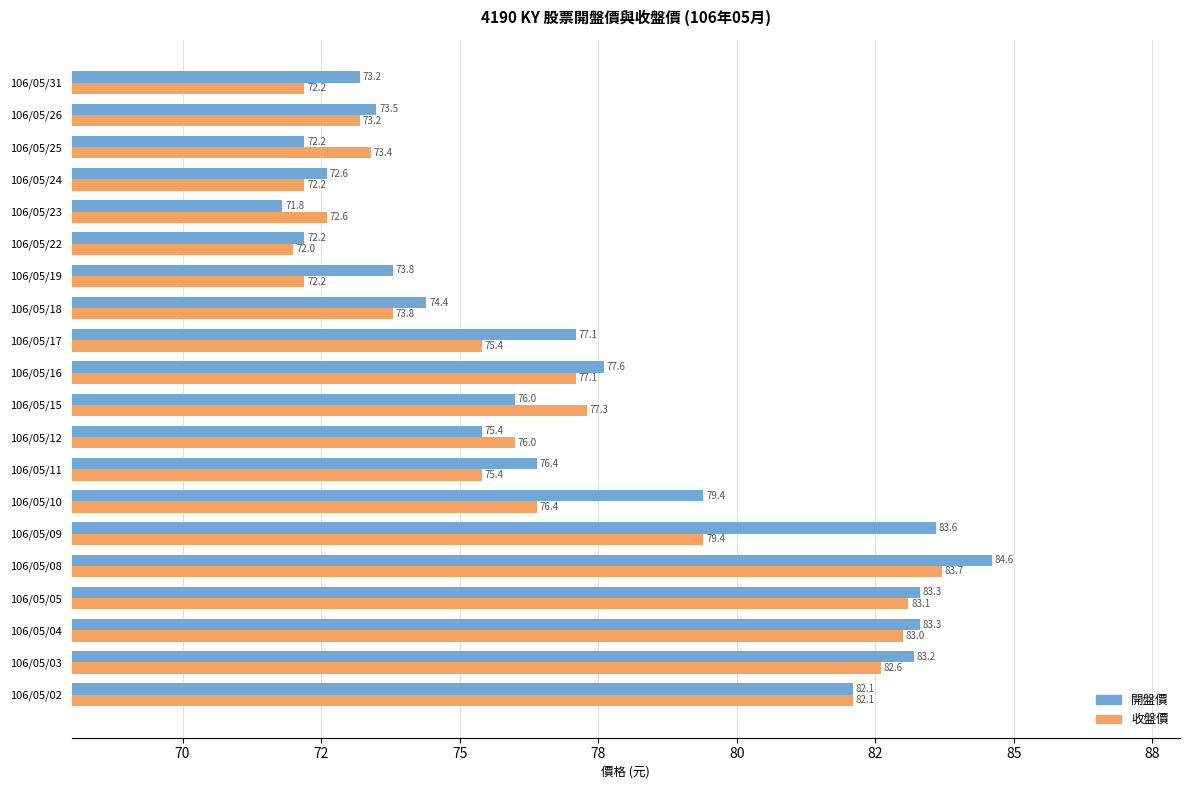

What is the difference between the maximum and minimum values in the 開盤價 series?

12.8